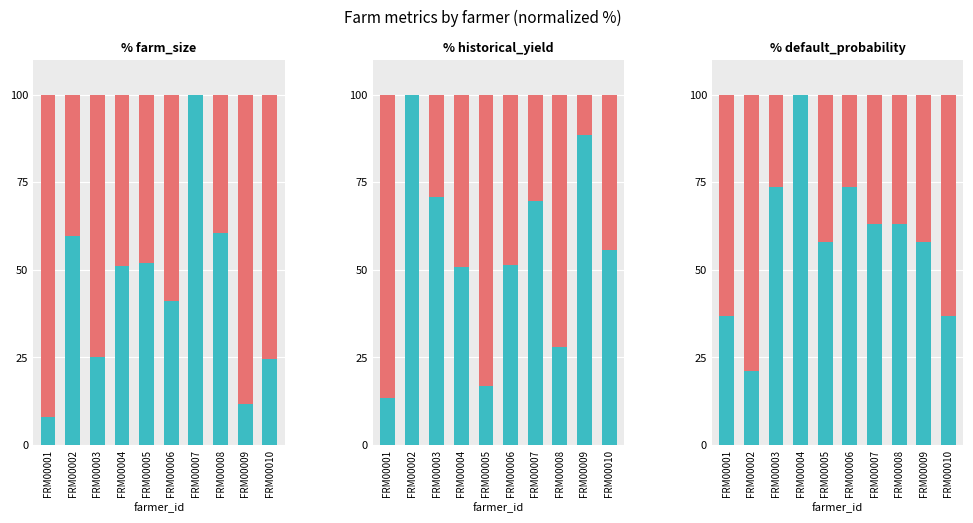

Rank the series at FRM00007 from highest to lowest value.

farm_size, historical_yield, default_probability, remainder